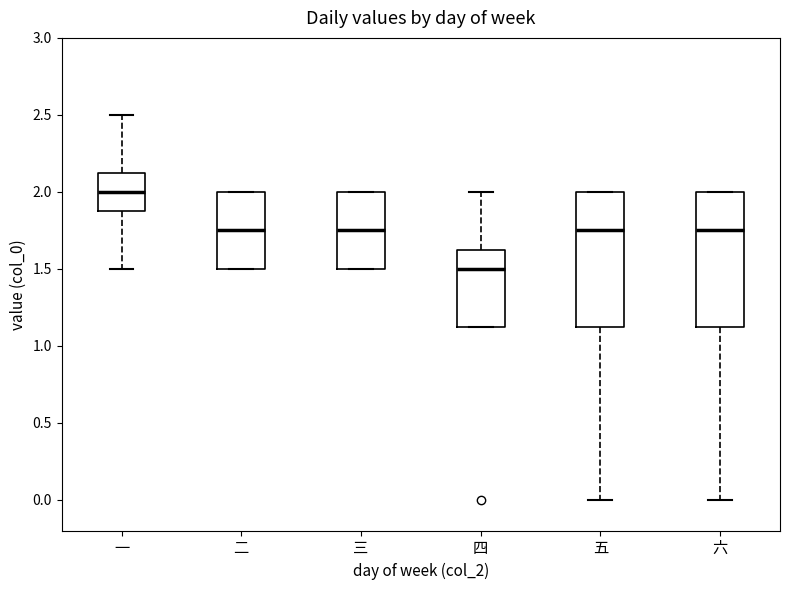

Reading left to right, read every box against the y-axis: the position of its median line, the range the box covers, and the ends of its whiskers. The values are not printed on the chart, so give them approximately, as read against the axis.

一: median 2.00, box 1.90 to 2.15, whiskers 1.50 to 2.50
二: median 1.75, box 1.50 to 2.00, whiskers 1.50 to 2.00
三: median 1.75, box 1.50 to 2.00, whiskers 1.50 to 2.00
四: median 1.50, box 1.15 to 1.65, whiskers 1.15 to 2.00
五: median 1.75, box 1.15 to 2.00, whiskers 0.00 to 2.00
六: median 1.75, box 1.15 to 2.00, whiskers 0.00 to 2.00